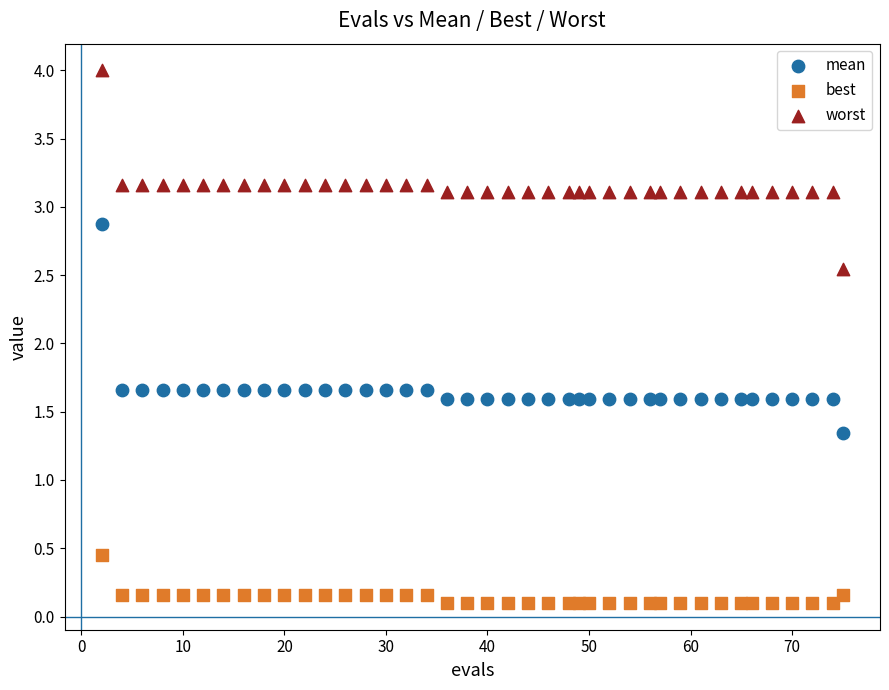

Which series has the largest Y range (max minus min)?

mean